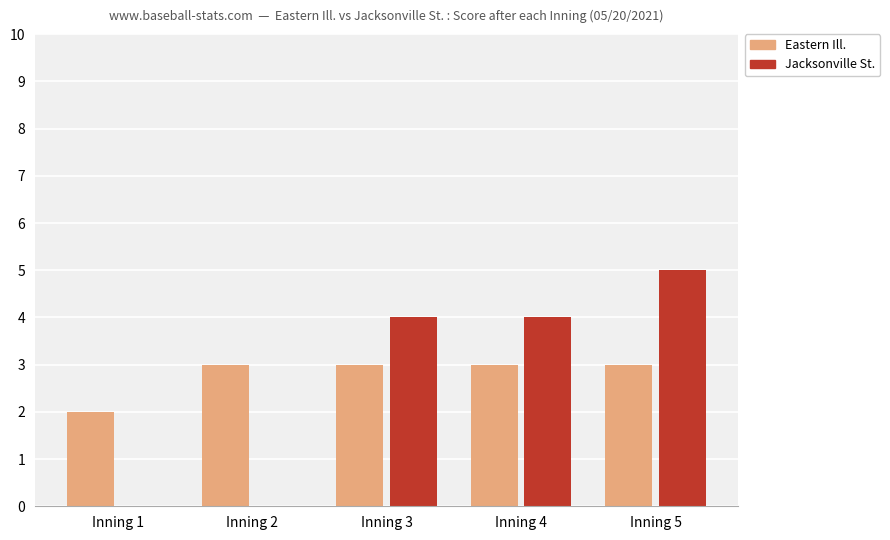

How many series are shown in this chart?

2